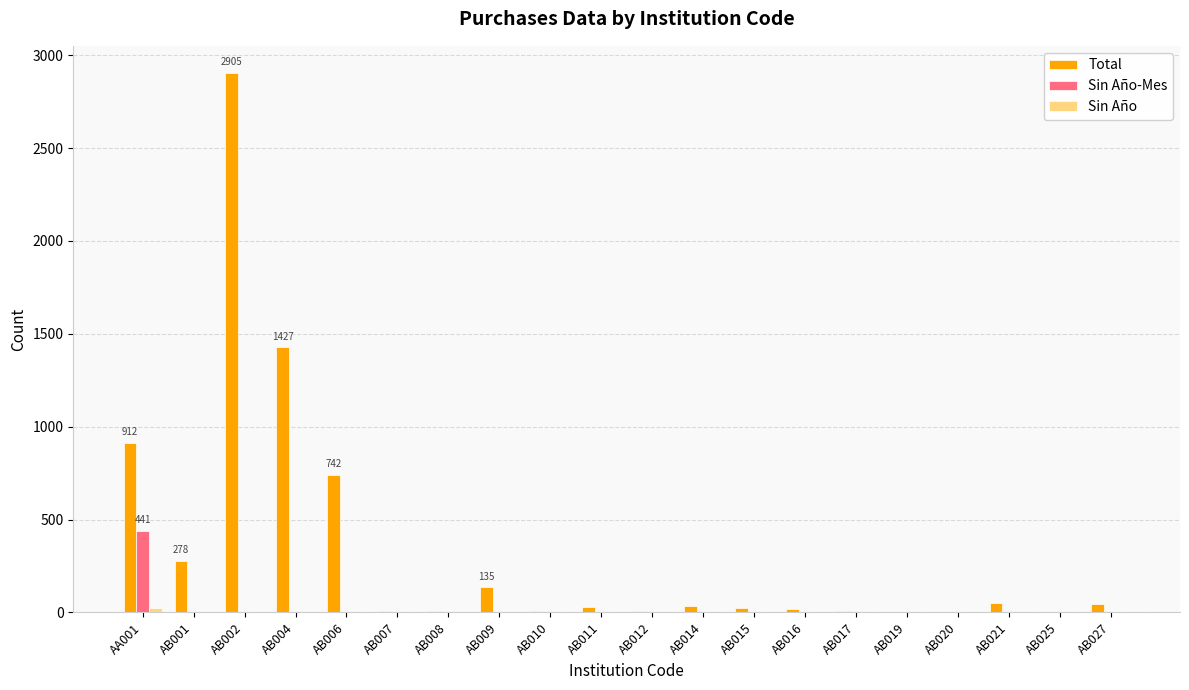

What is the sum of the Total values at AB001 and AB002?

3183